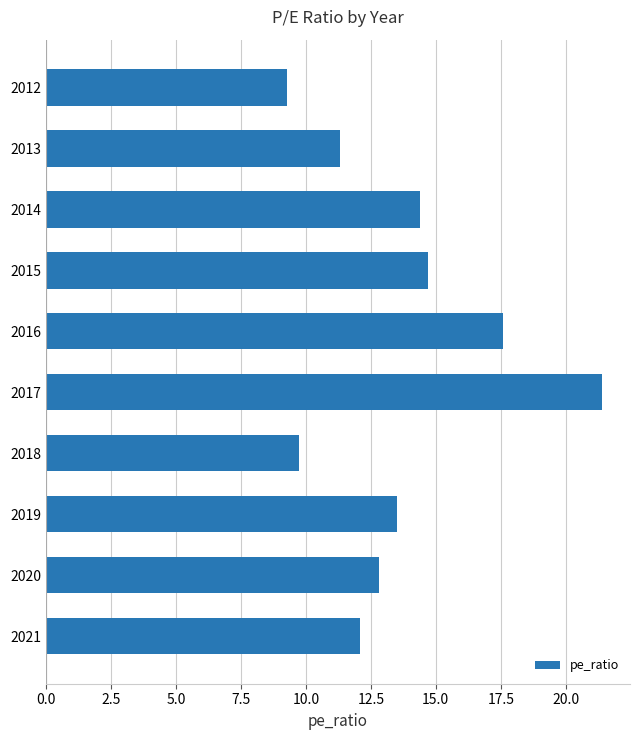

Reading bottom to top, extract all data points from this chart.

12.1	12.8	13.5	9.8	21.4	17.6	14.7	14.4	11.3	9.3